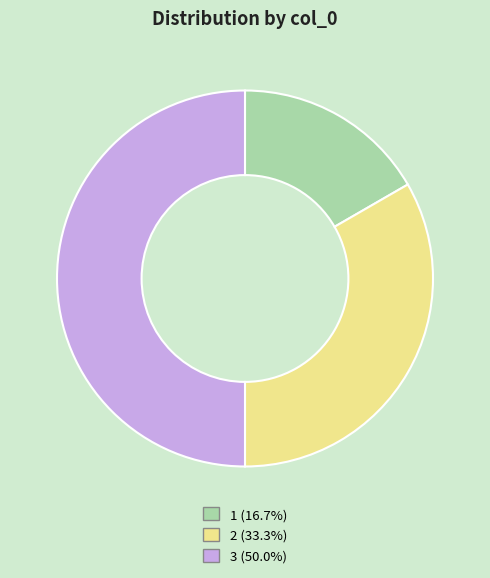

Do 3 and 2 together represent more than half of the pie?

Yes